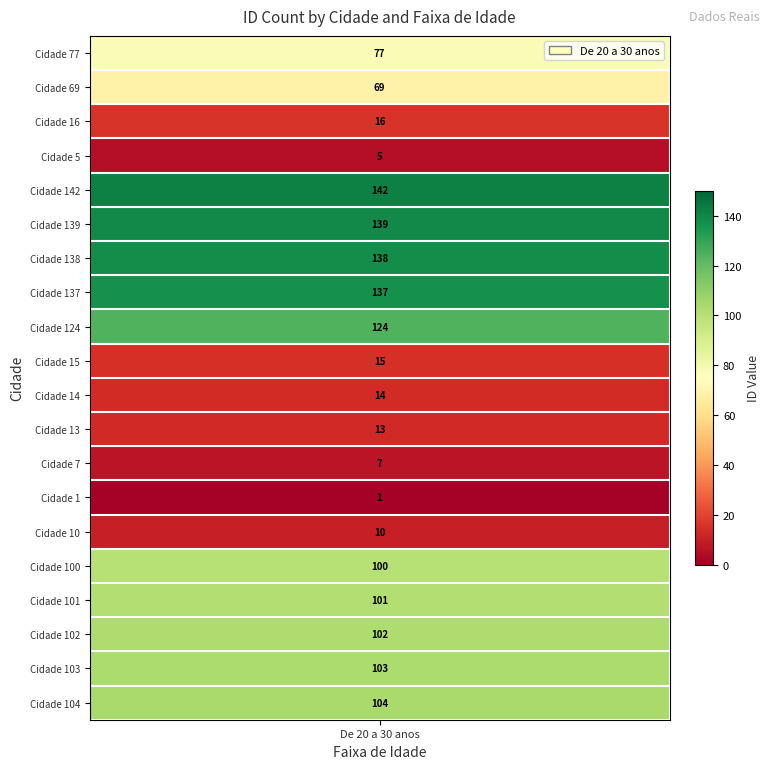

The value at 4 is 142. True or false?

True